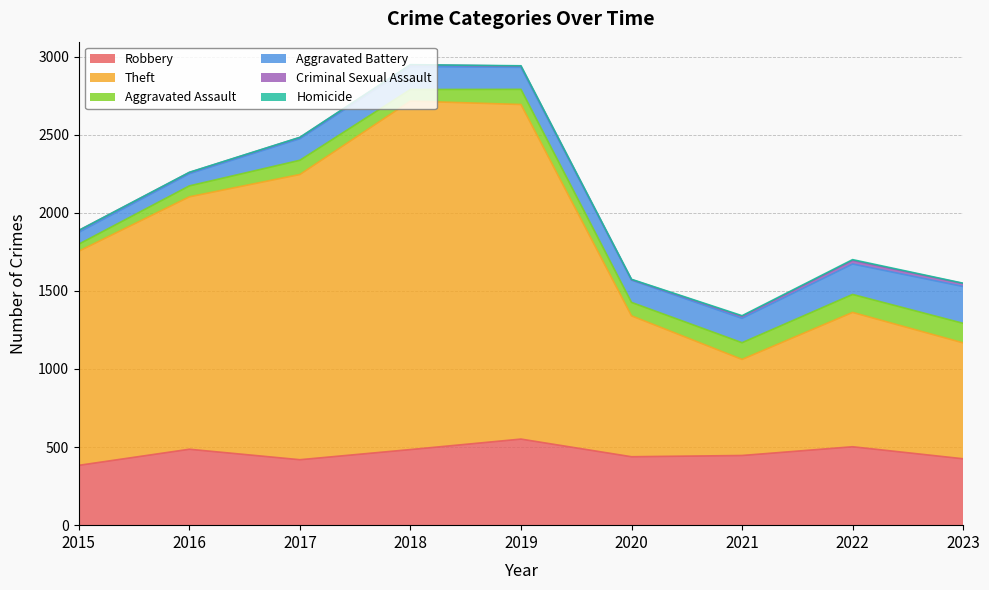

True or false: Aggravated Battery and Criminal Sexual Assault intersect in this chart.

False